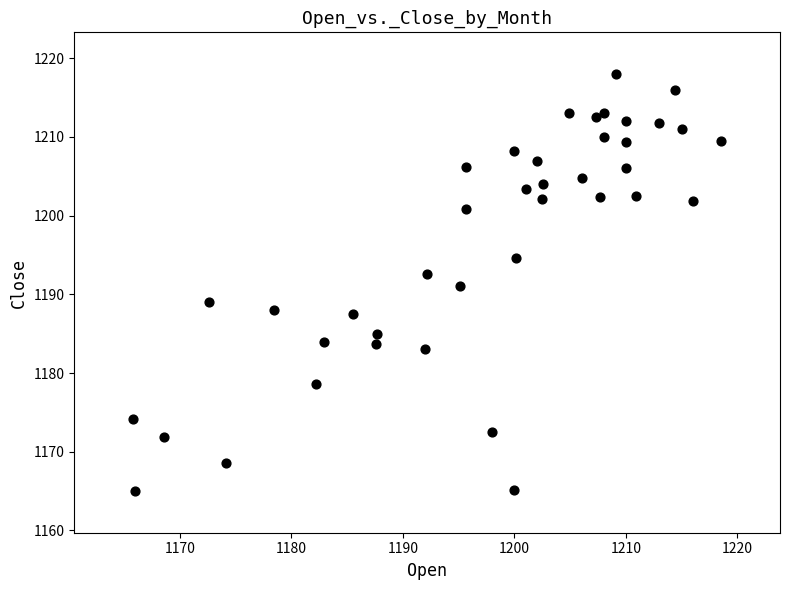

What is the range of Y values (max minus min)?

53.0